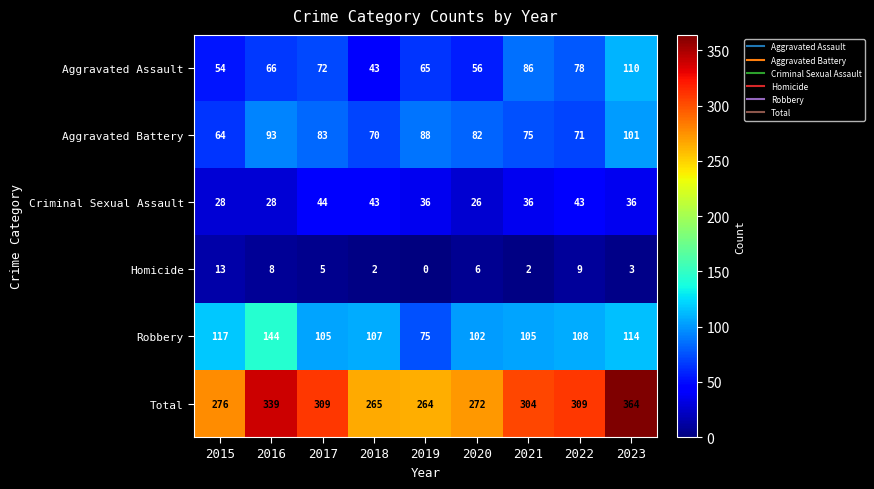

Between 2015 and 2021, which series saw the biggest shift?

Aggravated Assault